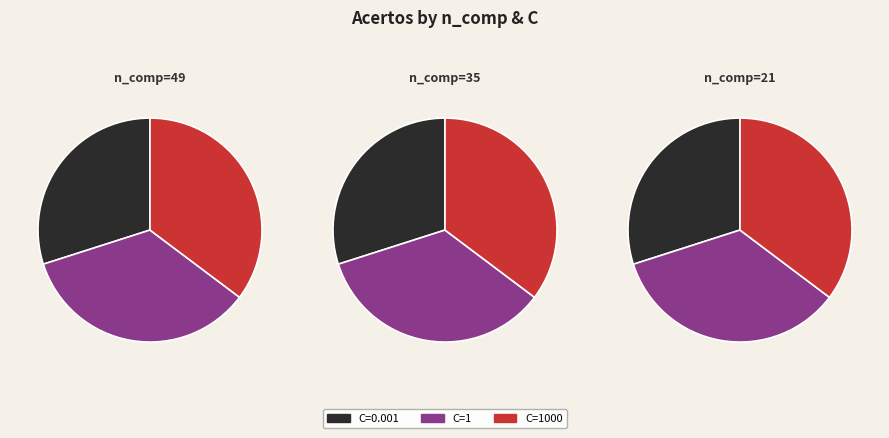

How many slices are in this pie chart?

9